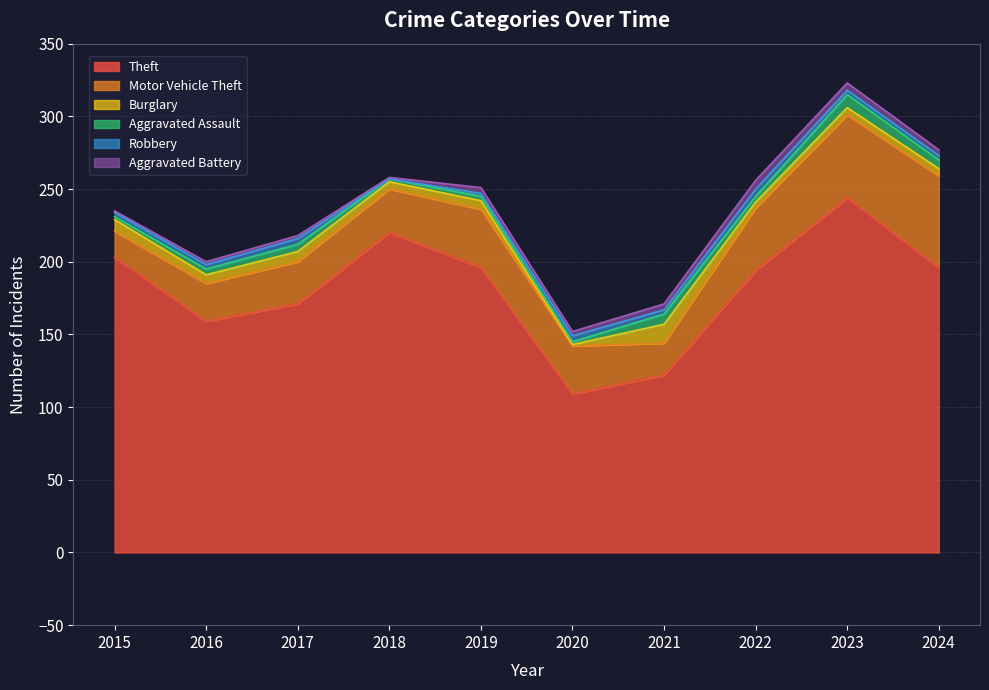

True or false: Motor Vehicle Theft and Theft intersect in this chart.

False